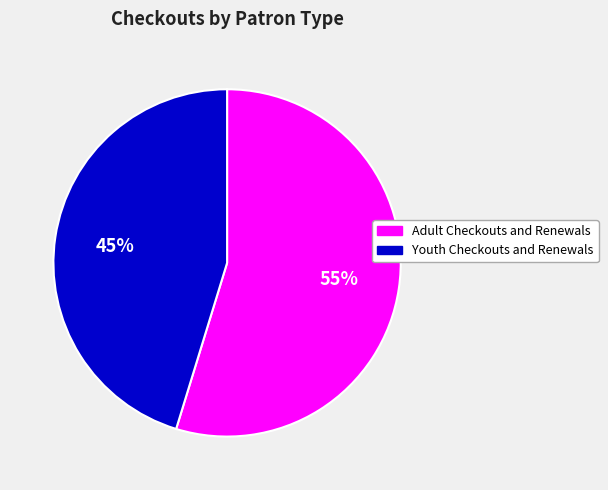

Does any single category account for the majority?

Yes